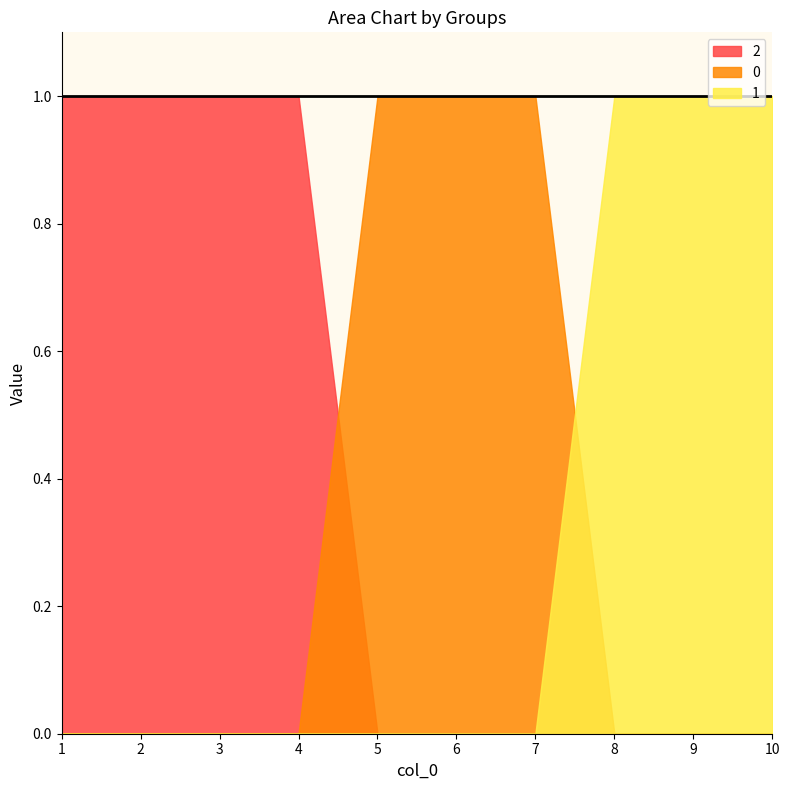

True or false: 2 and 1 cross at least once.

False